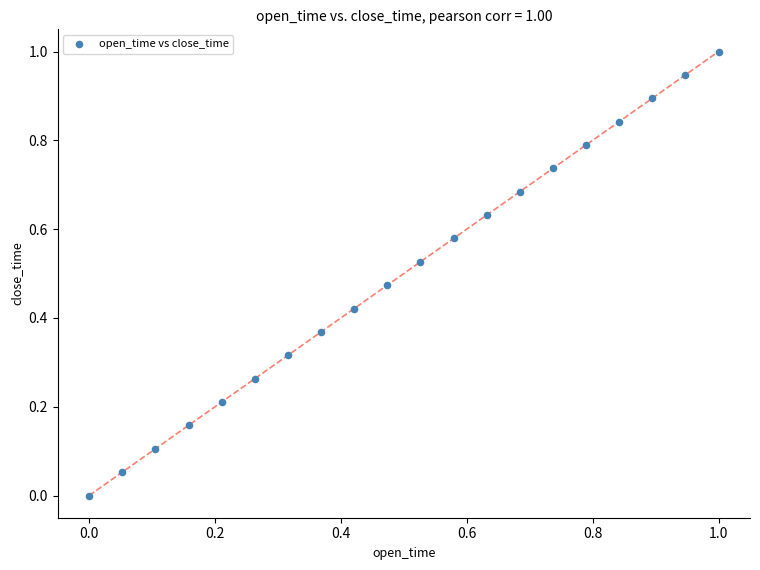

What is the range of Y values (max minus min)?

1.0